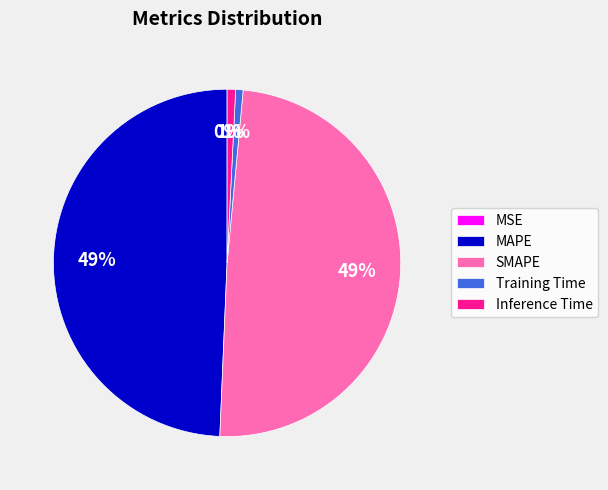

To the nearest percent, what is the combined percentage of MAPE and Inference Time?

50%